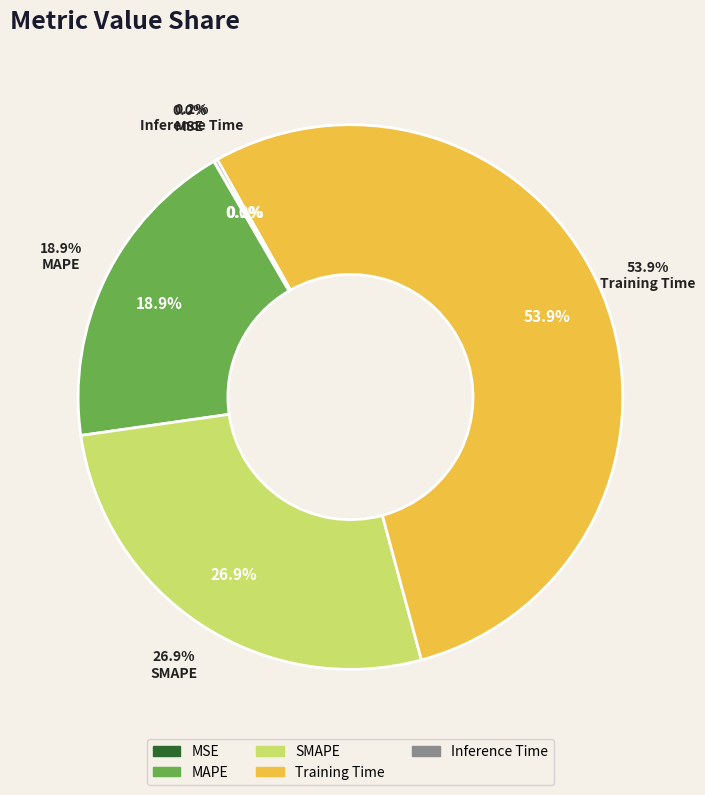

Does Training Time represent more than half of the total?

Yes